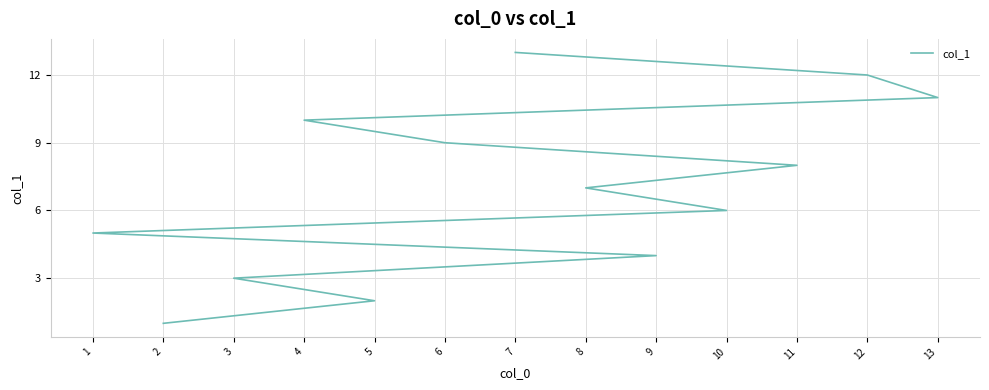

Between 11 and 4, which is larger?

4